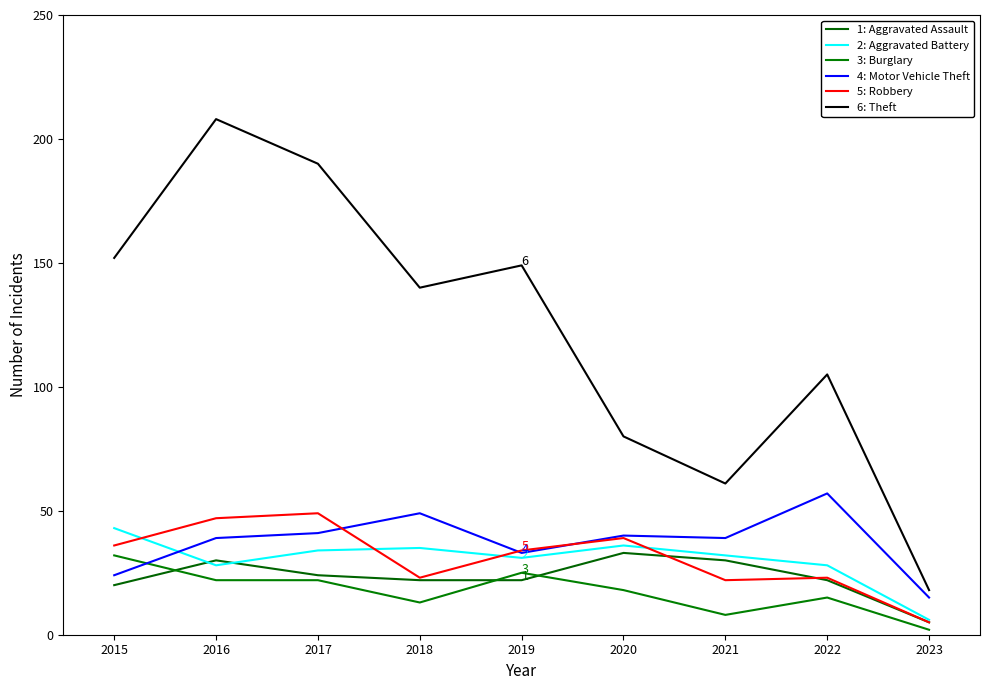

Is it true that 1: Aggravated Assault equals 8 at 2023?

False